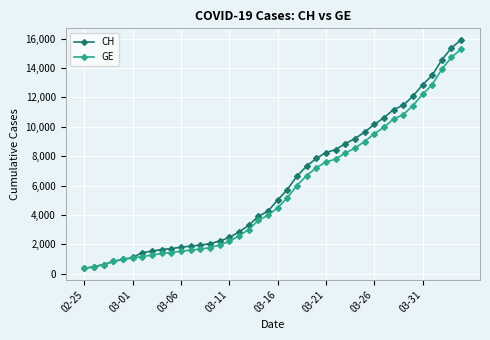

What is the lowest value of the CH series?

375